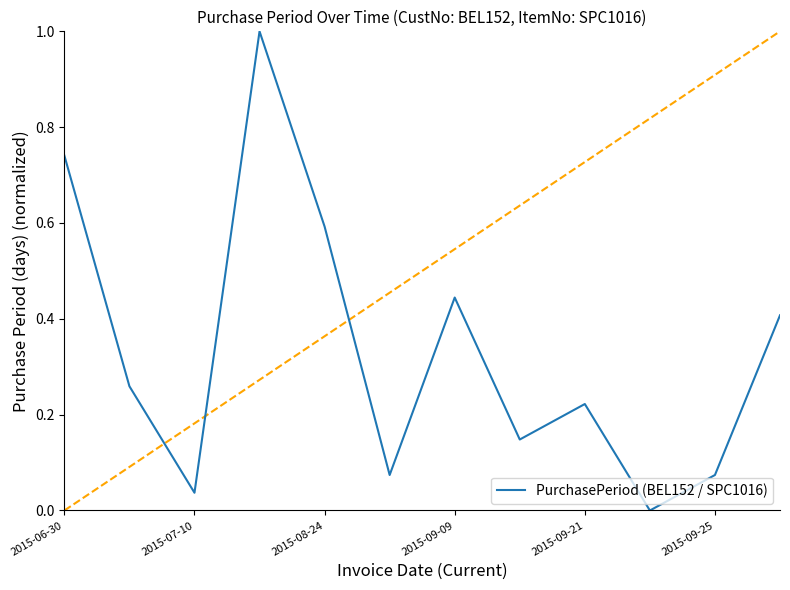

What is the difference between the maximum and minimum values?

1.0